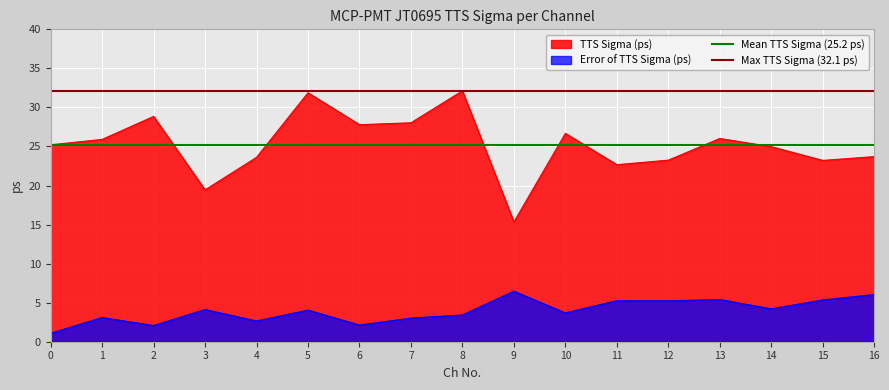

True or false: Error of TTS Sigma (ps) and TTS Sigma (ps) cross at least once.

False